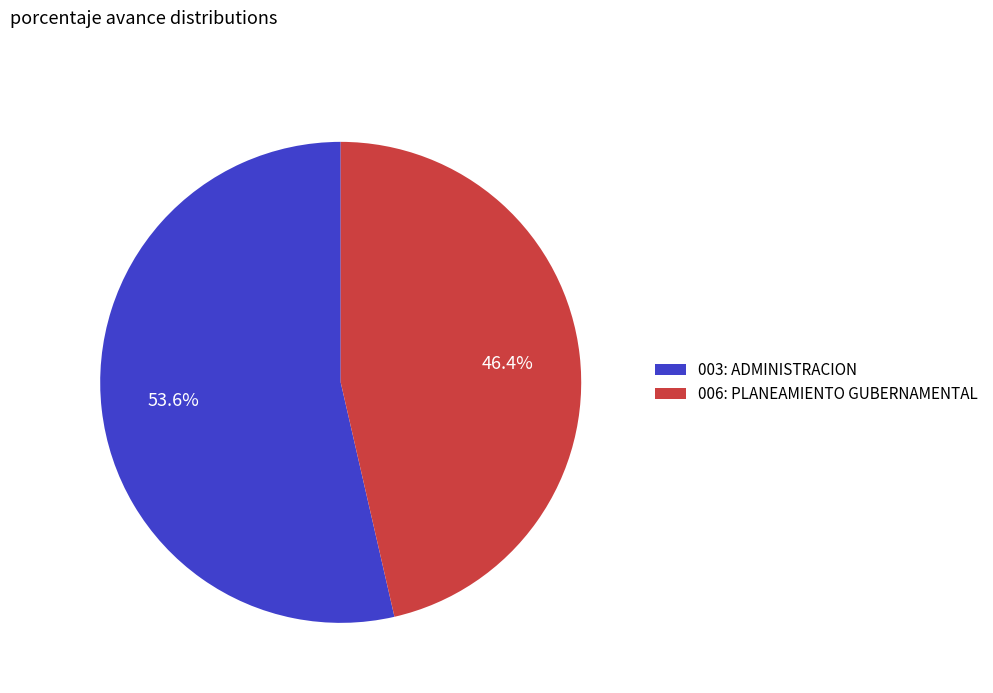

Between 003: ADMINISTRACION and 006: PLANEAMIENTO GUBERNAMENTAL, which is larger?

003: ADMINISTRACION